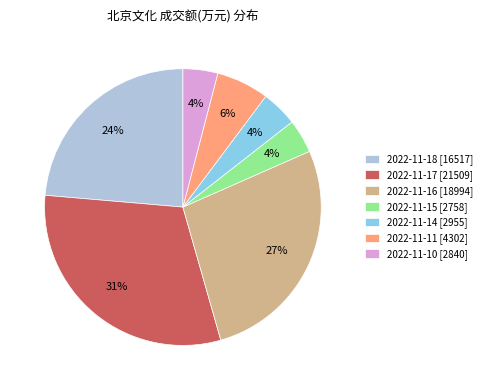

Approximately how many times larger is the value at 2022-11-15 compared to 2022-11-10?

1.0